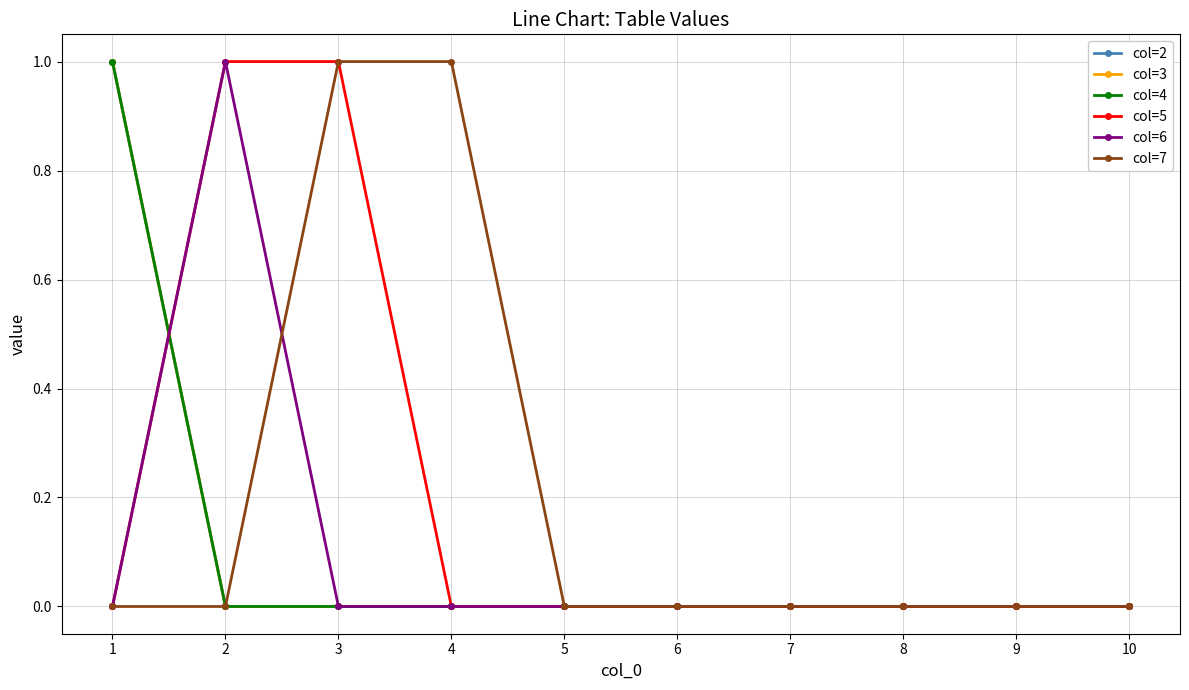

Does the chart have visible grid lines?

Yes